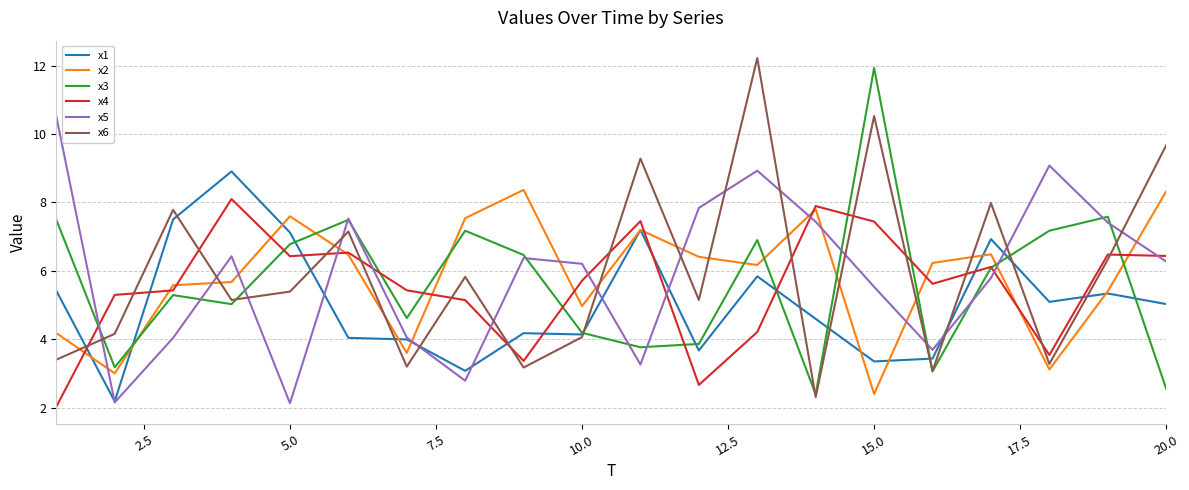

What is the highest value of the x1 series?

8.9